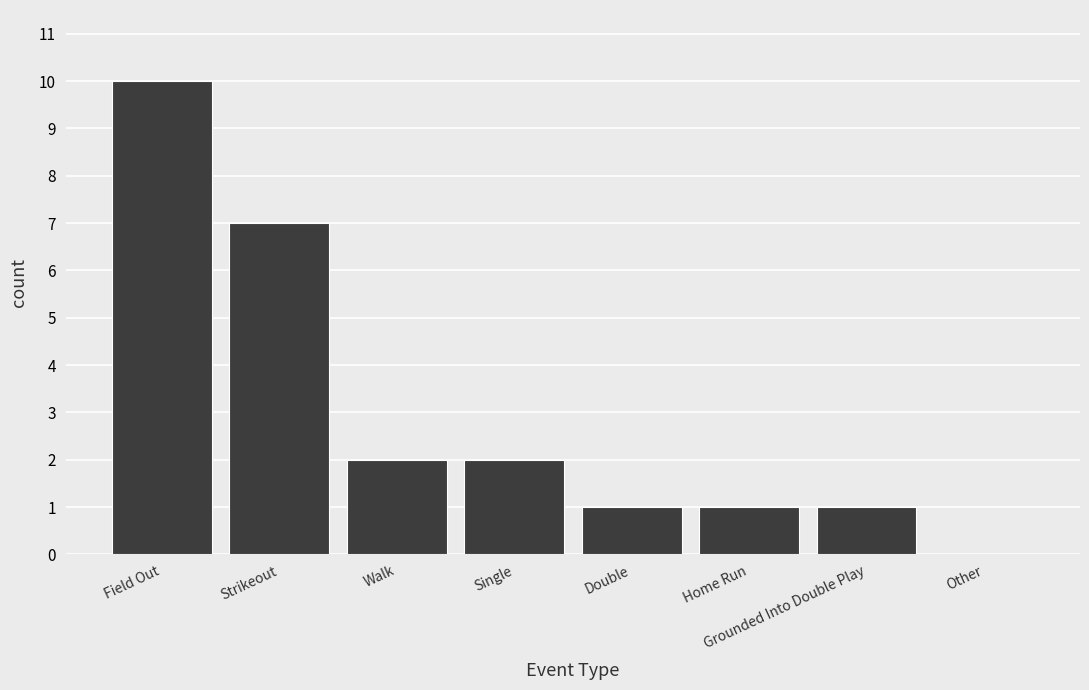

The chart shows a value of 2 at Home Run. True or false?

False